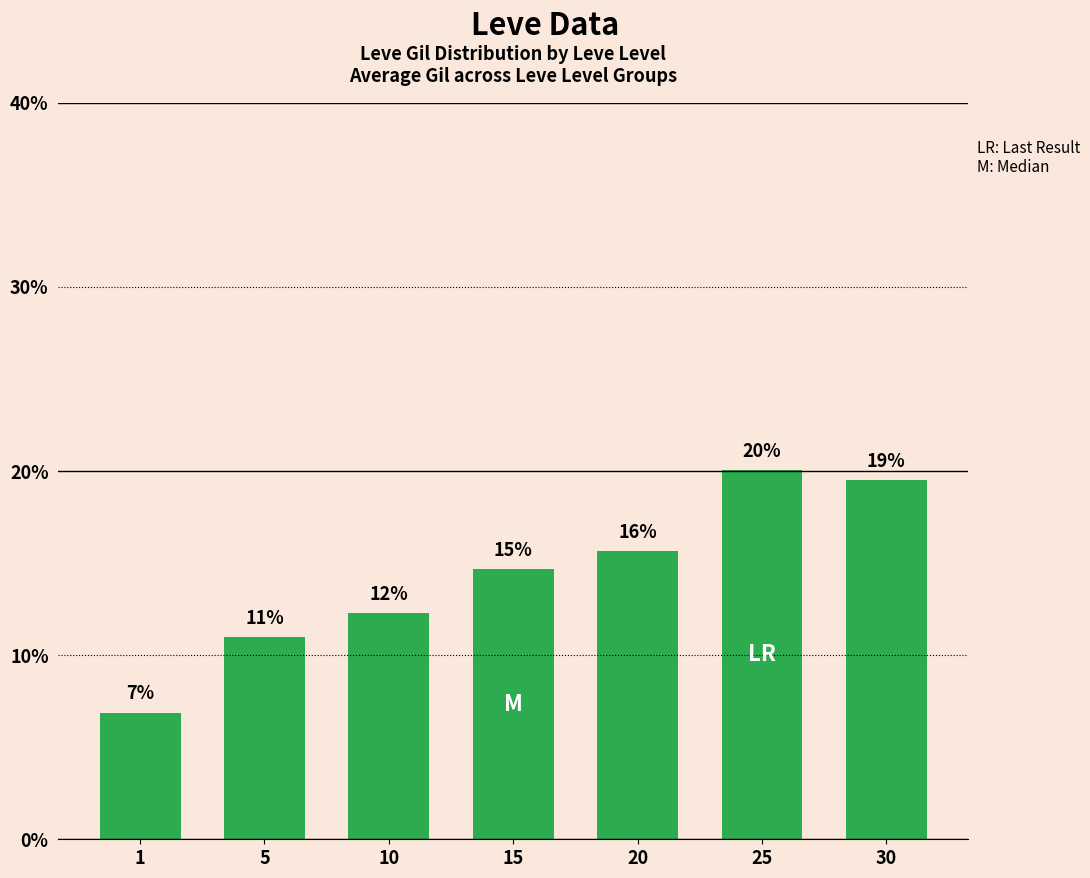

What is the smallest value displayed?

6.9